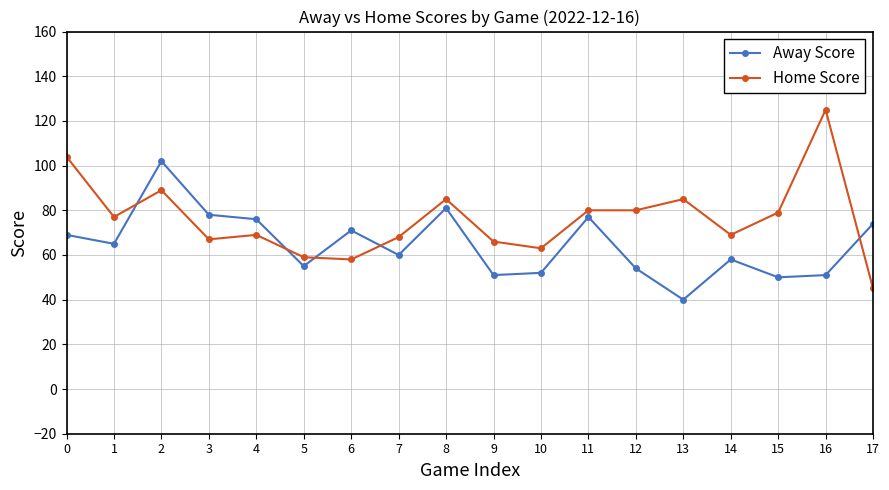

Which series has the largest total across all categories?

Home Score